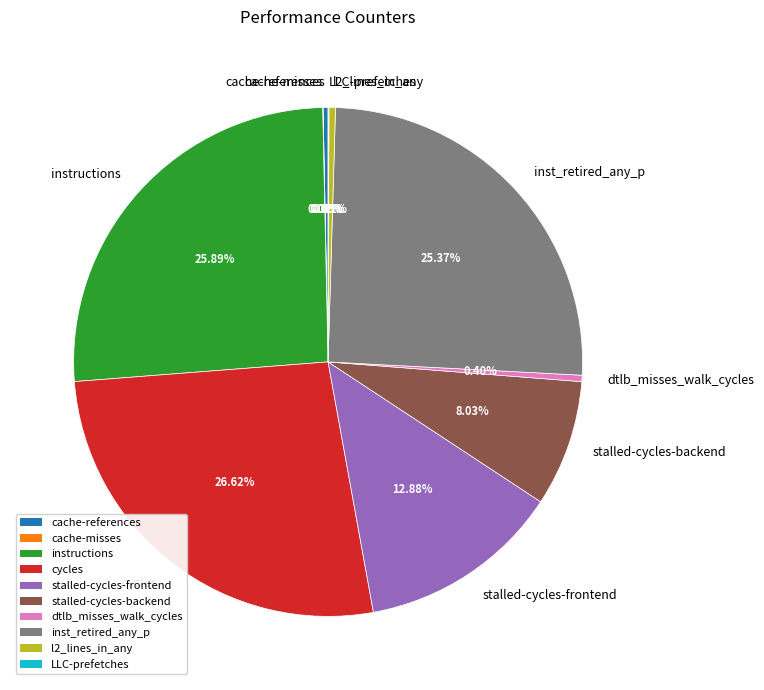

Is cache-references the majority of the pie?

No